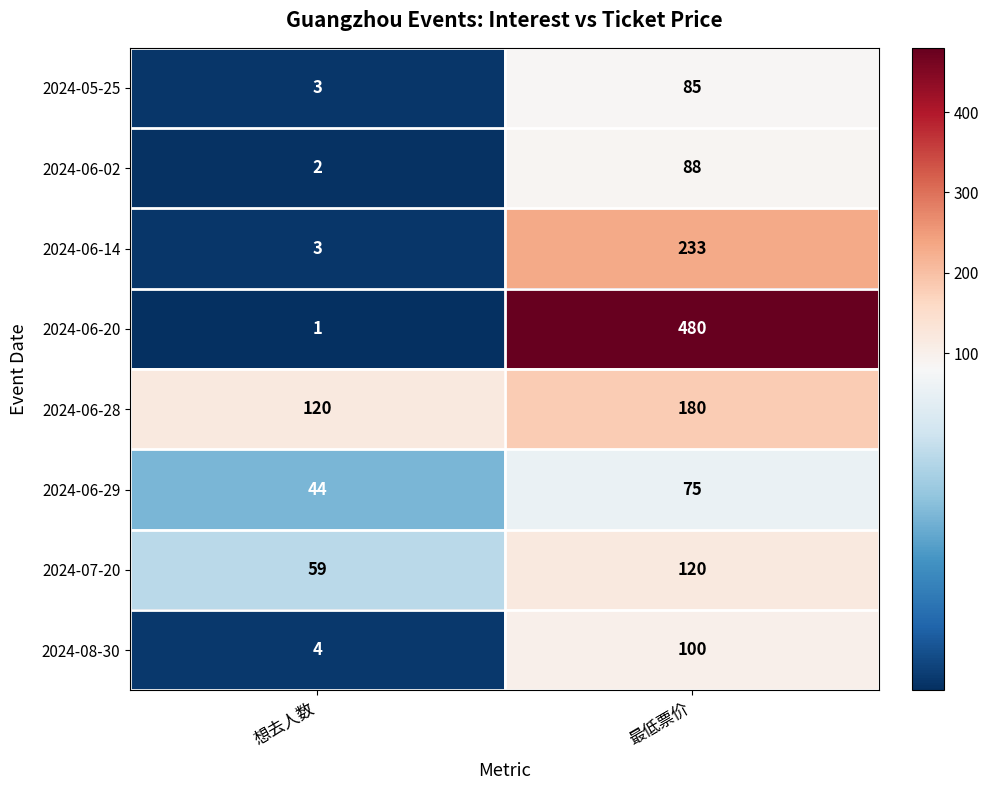

Count the number of categories in the chart.

2